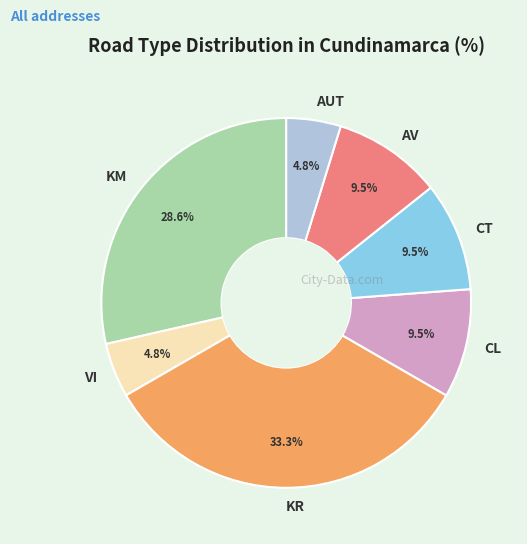

Which category has the biggest portion of the pie?

KR